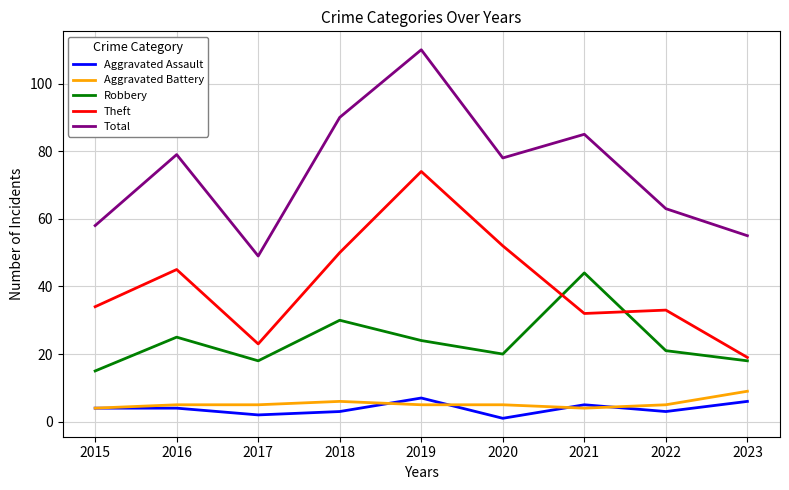

What are all the series names shown in the legend?

Aggravated Assault, Aggravated Battery, Robbery, Theft, Total